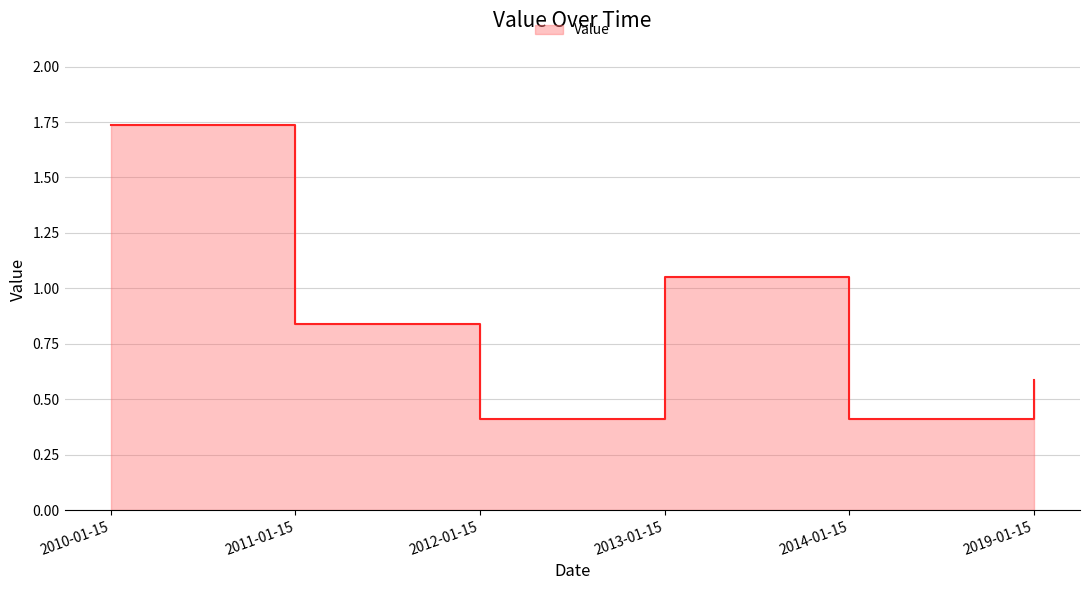

How many points are higher than both their immediate neighbors (excluding endpoints)?

1